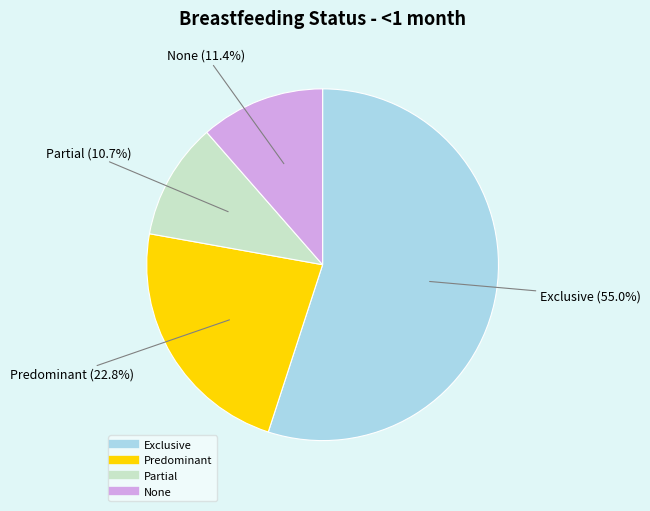

To the nearest percent, what percentage of the pie is Partial?

11%